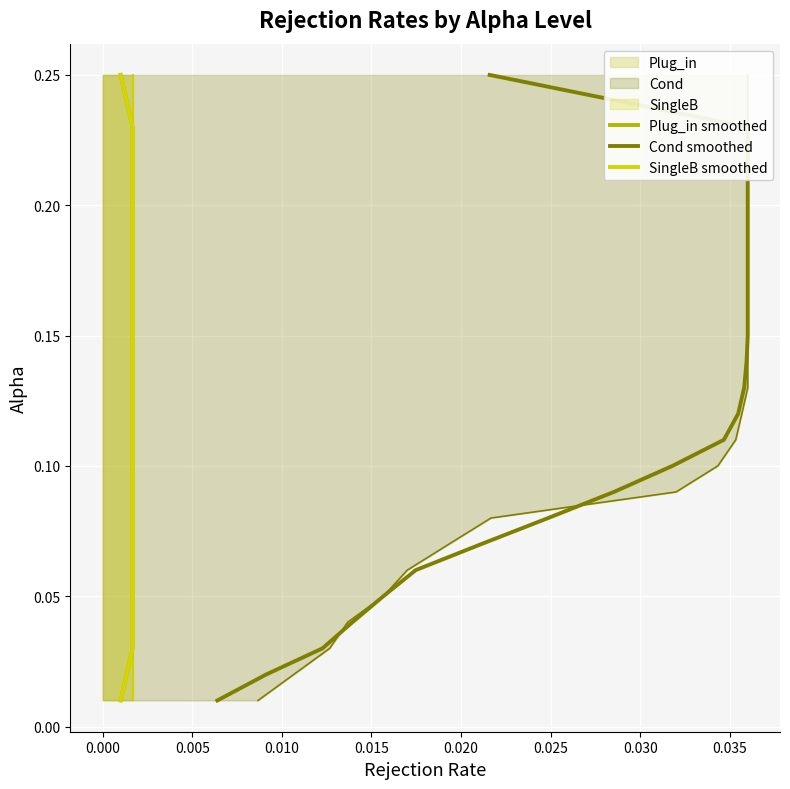

At 0.030, list the series in order from smallest to largest.

Plug_in (line), Cond (line), SingleB (line), Plug_in smoothed, Cond smoothed, SingleB smoothed